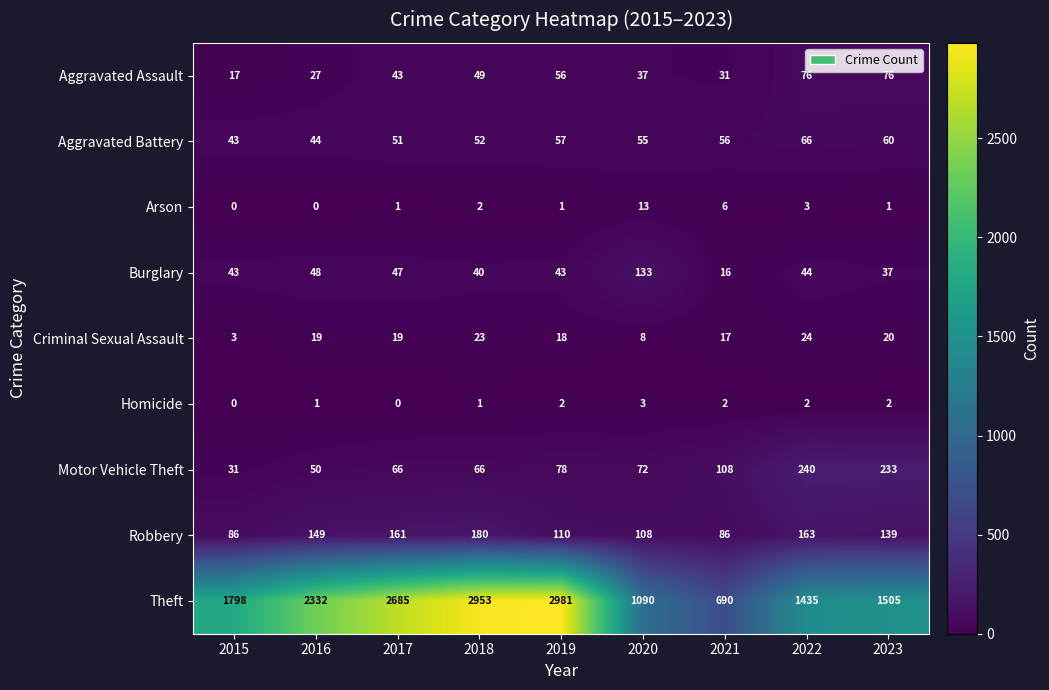

What is the sum of all Criminal Sexual Assault values?

151